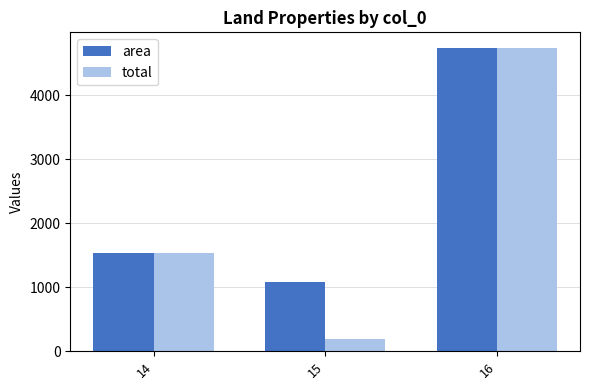

Rank the series at 15 from highest to lowest value.

area, total